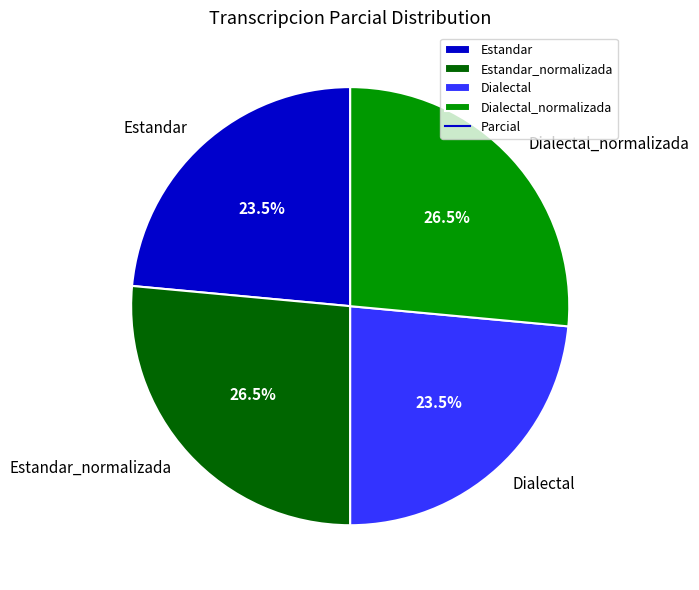

What portion of the pie excludes Estandar?

76.5%